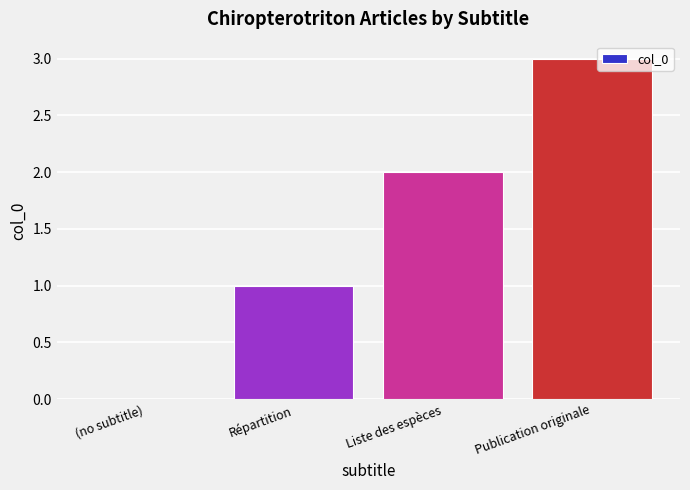

How many values are above zero?

3